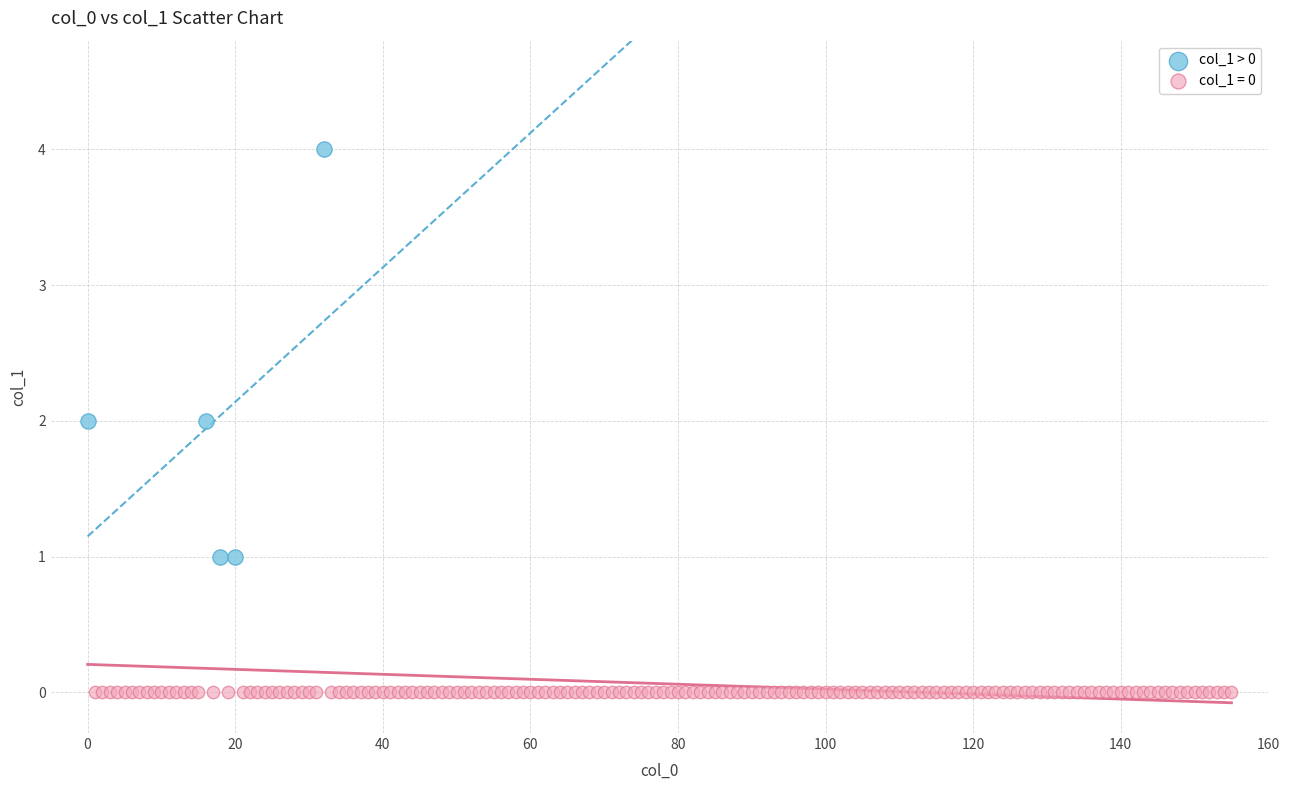

Which series contains the lowest Y value?

col_1 = 0